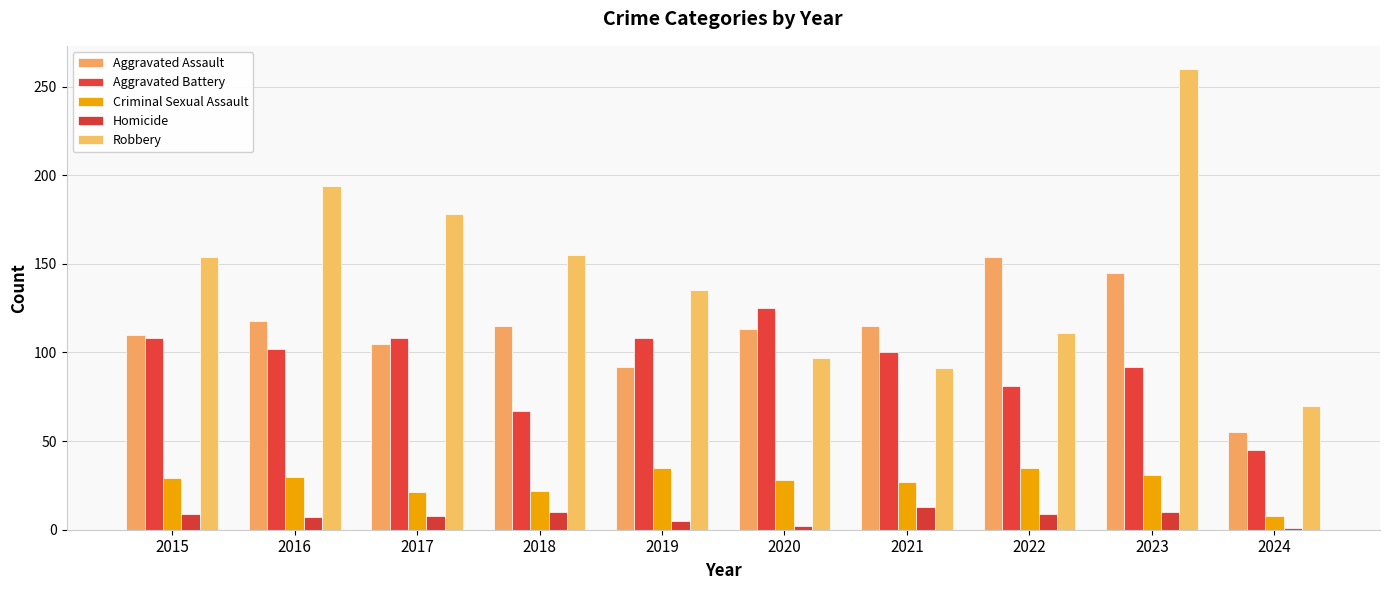

Reading right to left, list all the values displayed in this chart.

Aggravated Assault: 2024=55	2023=145	2022=154	2021=115	2020=113	2019=92	2018=115	2017=105	2016=118	2015=110
Aggravated Battery: 2024=45	2023=92	2022=81	2021=100	2020=125	2019=108	2018=67	2017=108	2016=102	2015=108
Criminal Sexual Assault: 2024=8	2023=31	2022=35	2021=27	2020=28	2019=35	2018=22	2017=21	2016=30	2015=29
Homicide: 2024=1	2023=10	2022=9	2021=13	2020=2	2019=5	2018=10	2017=8	2016=7	2015=9
Robbery: 2024=70	2023=260	2022=111	2021=91	2020=97	2019=135	2018=155	2017=178	2016=194	2015=154